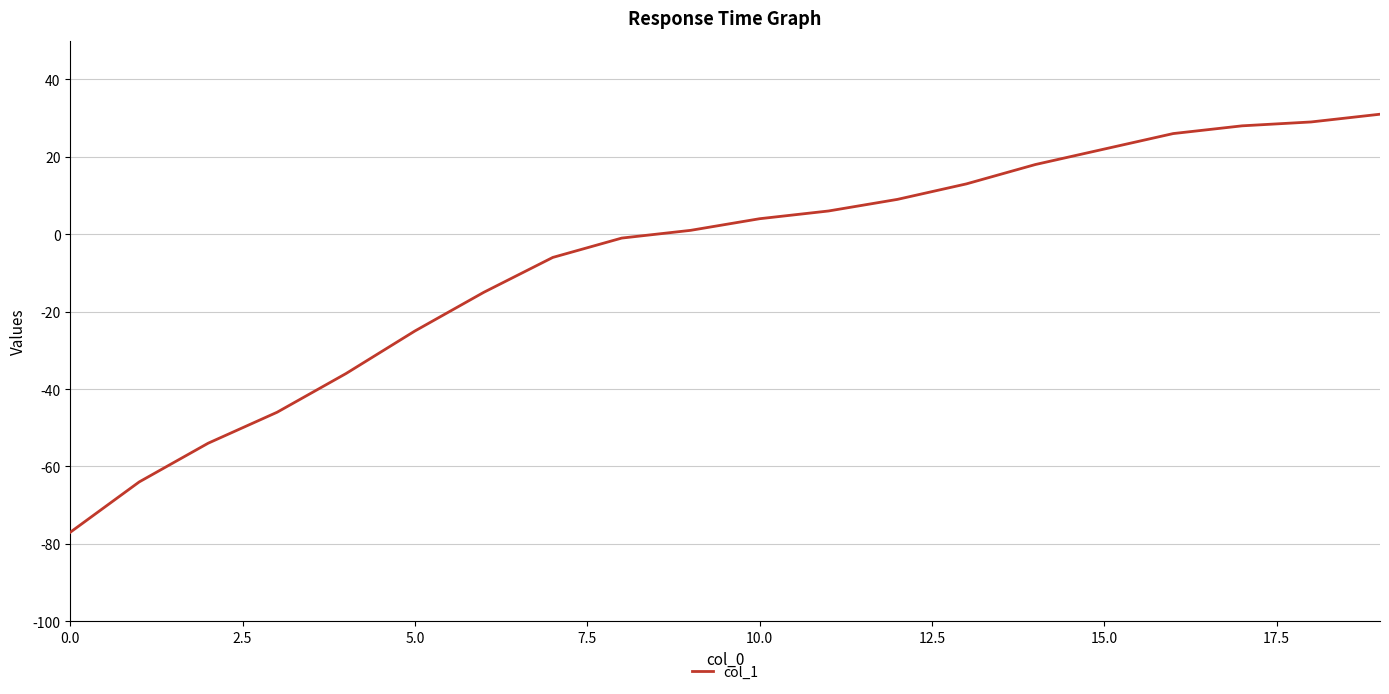

What is the greatest value displayed?

31